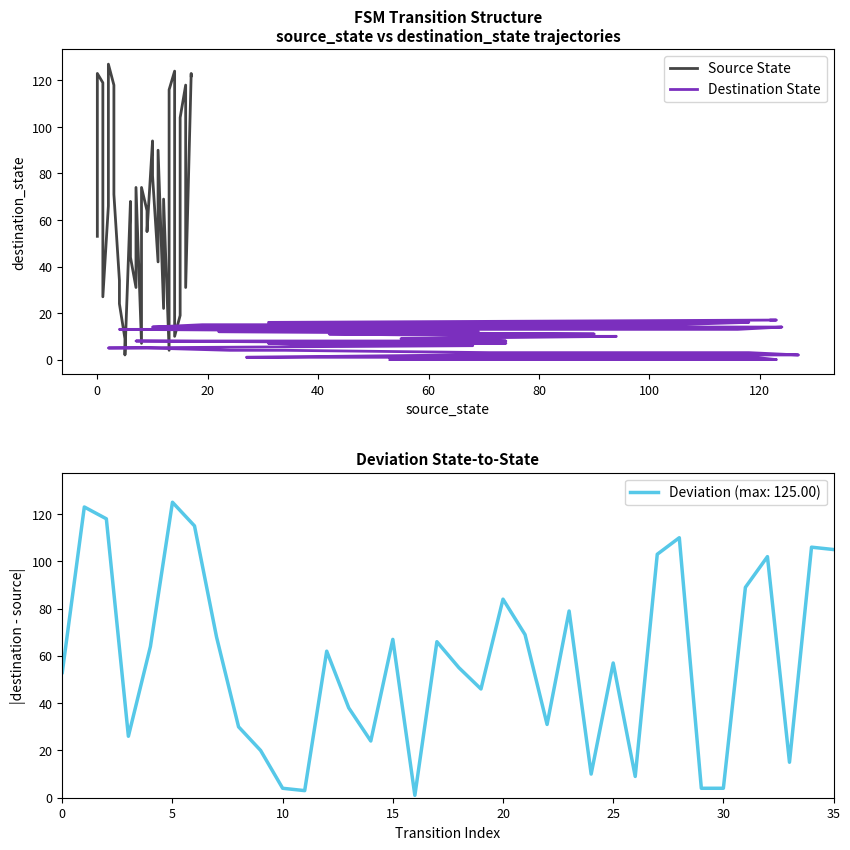

True or false: Deviation (max: 125.00) has a value of 31 at 35.

False